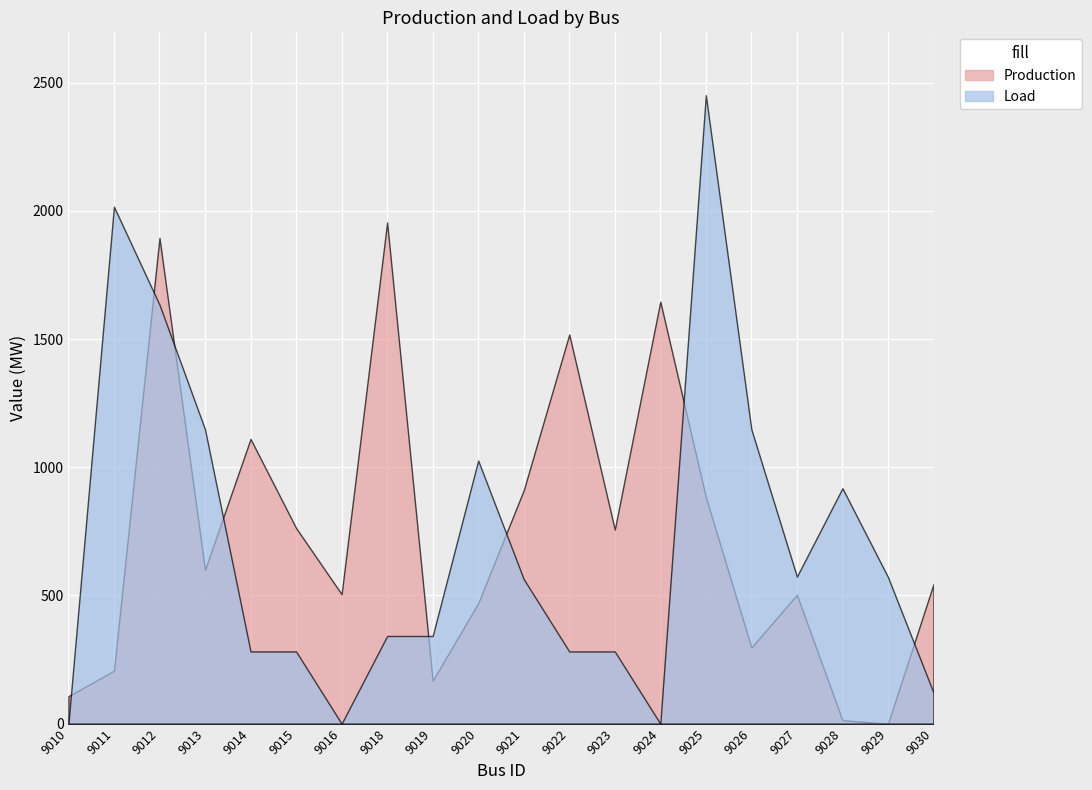

Where does the Load series first go above 563?

9011